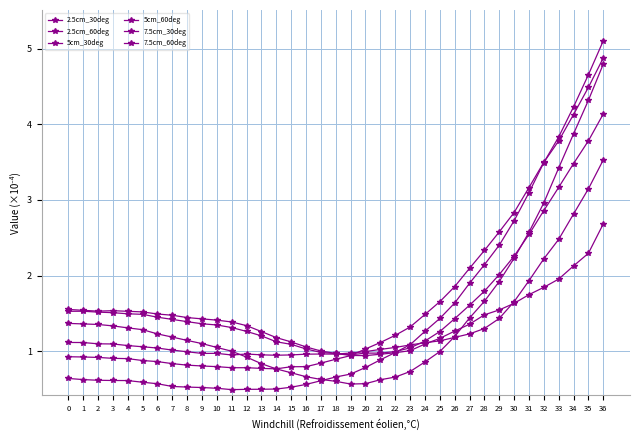

How many lines are shown in the chart?

6